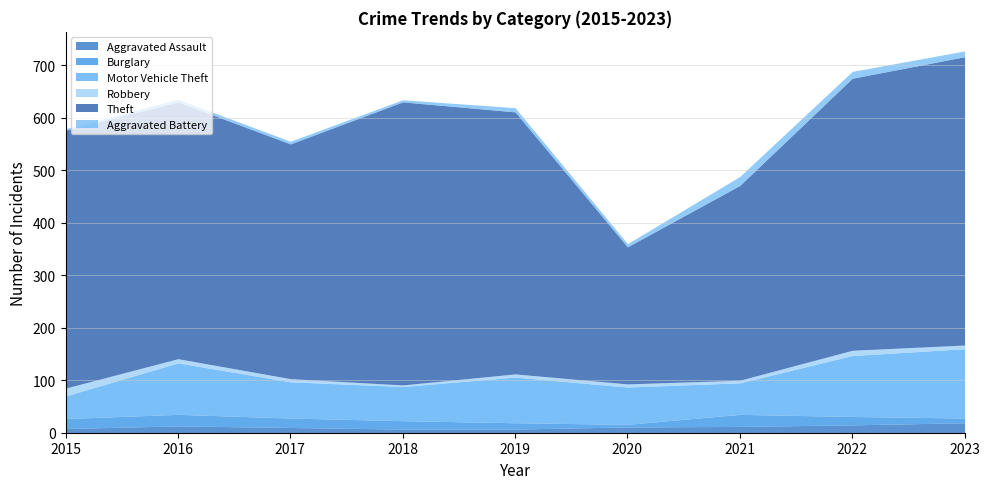

True or false: Motor Vehicle Theft and Robbery intersect in this chart.

False